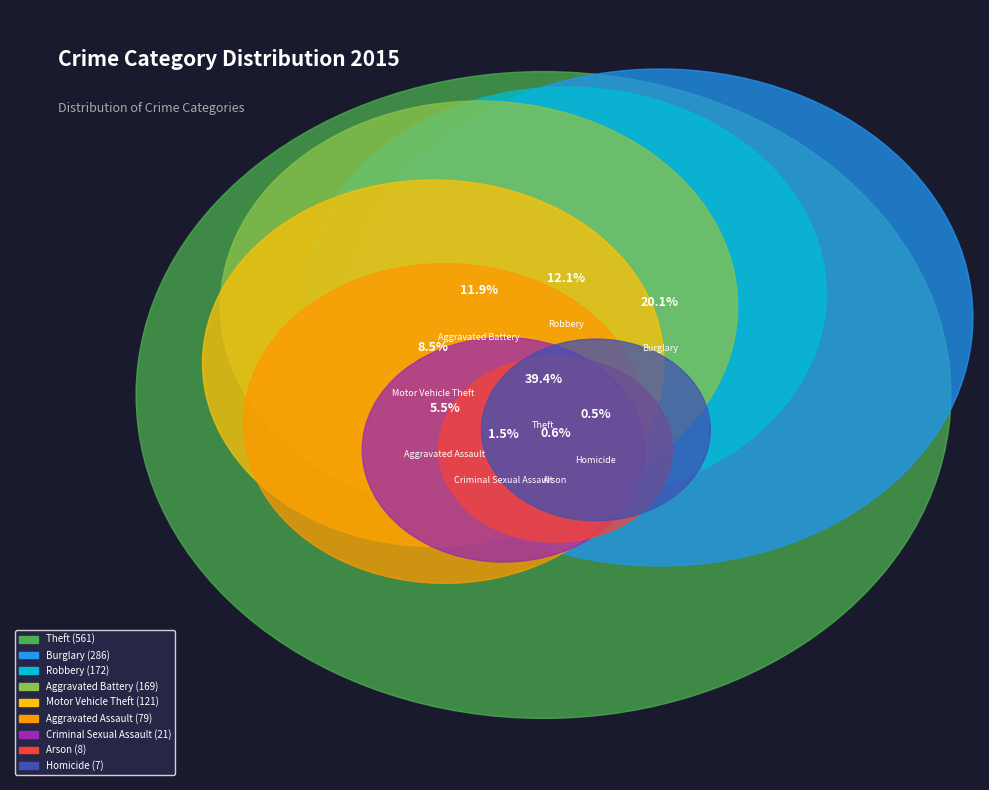

Rank the categories by value from highest to lowest.

Theft, Burglary, Robbery, Aggravated Battery, Motor Vehicle Theft, Aggravated Assault, Criminal Sexual Assault, Arson, Homicide